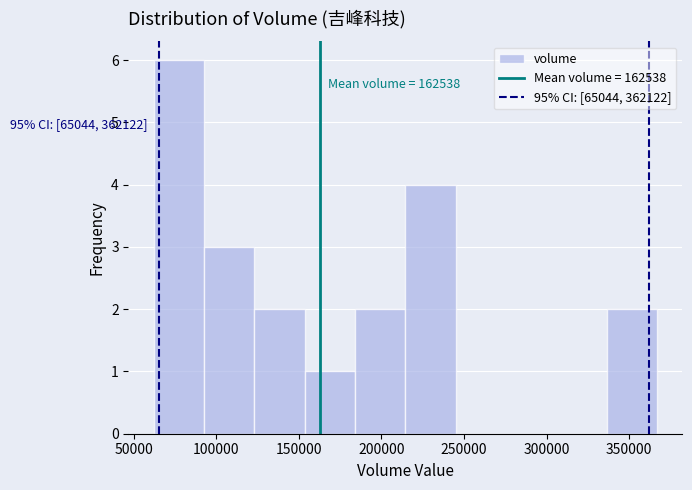

Over which range of the x-axis is the bar tallest?

60000 to 95000